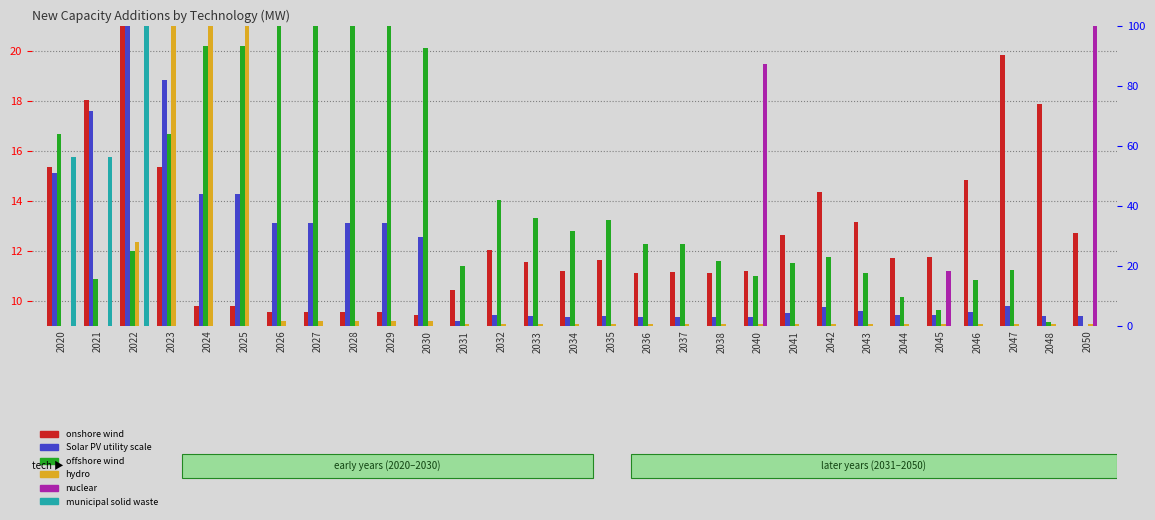

At how many categories does at least one series exceed 10?

29